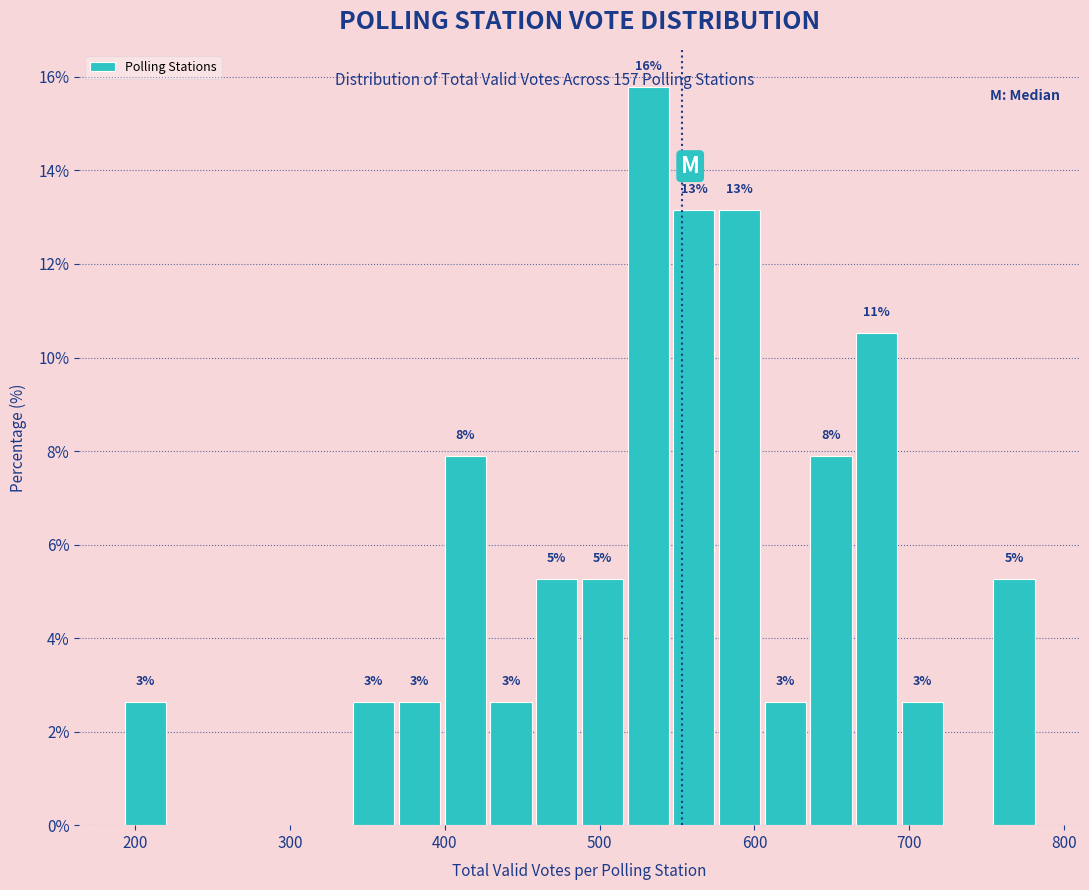

Around what value on the x-axis is the tallest bar? Give the approximate position of its centre, as read against the axis.

530